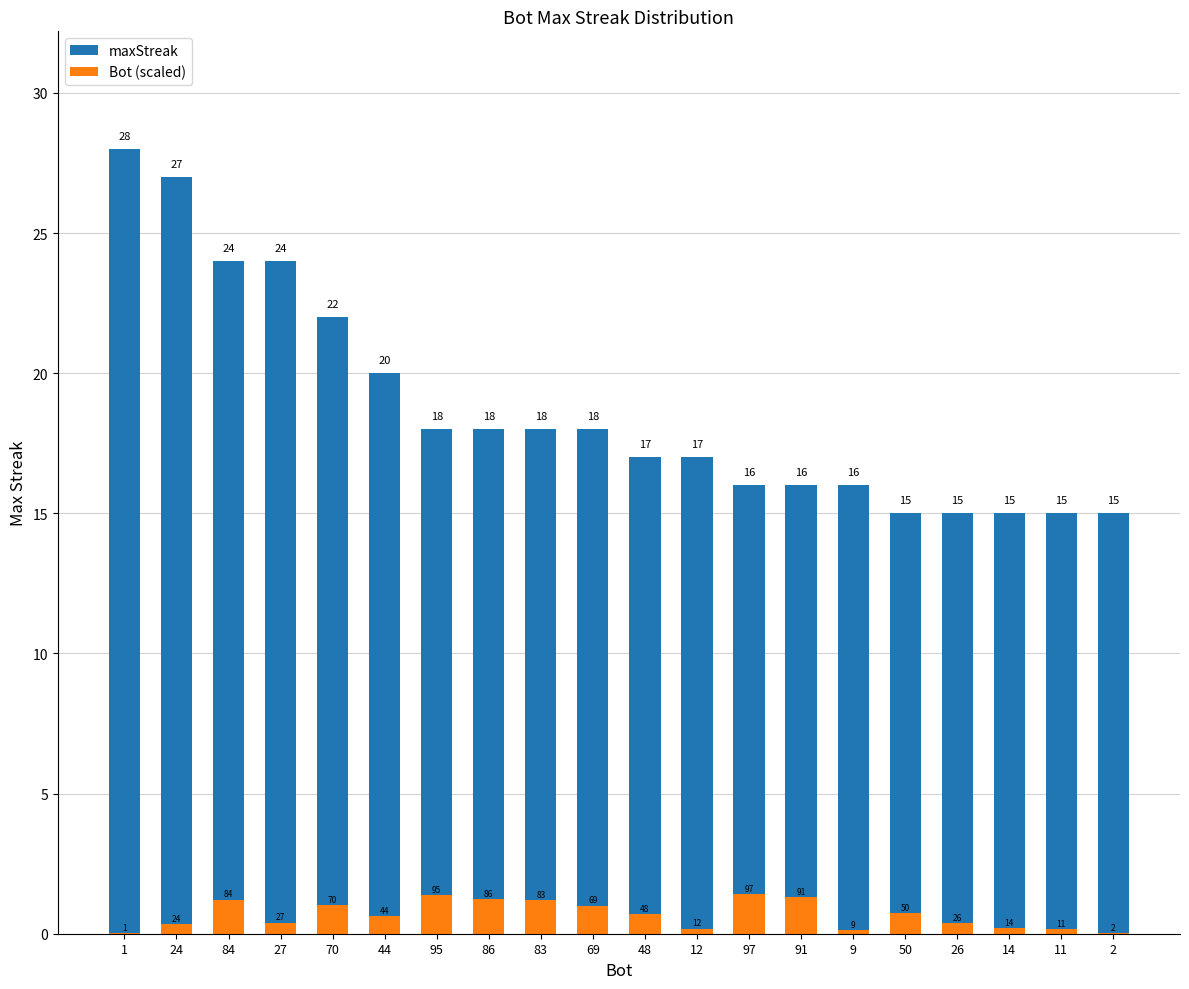

True or false: maxStreak has a value of 17.0 at 48.

True